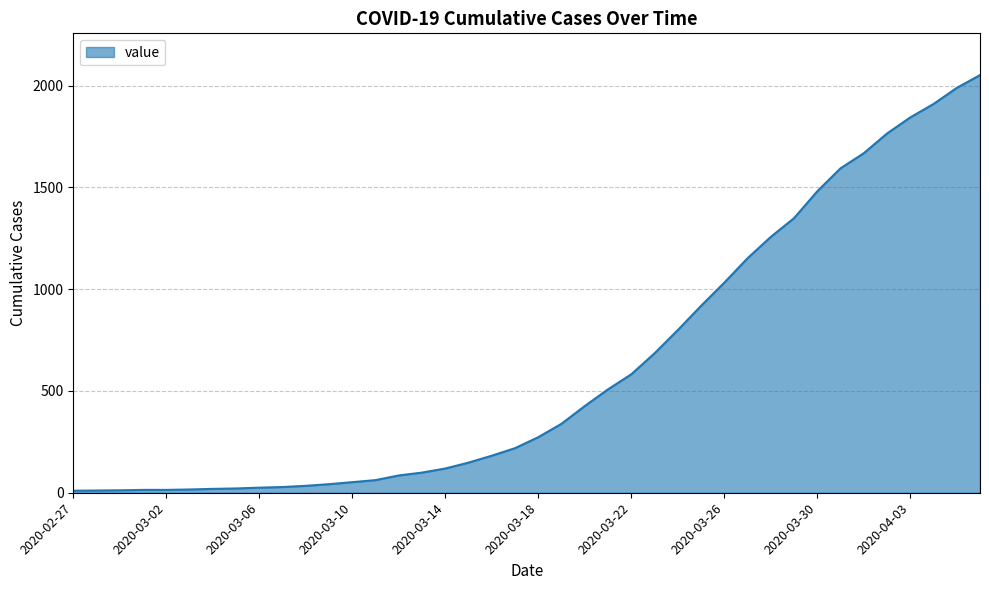

What is the difference between the maximum and minimum values?

2042